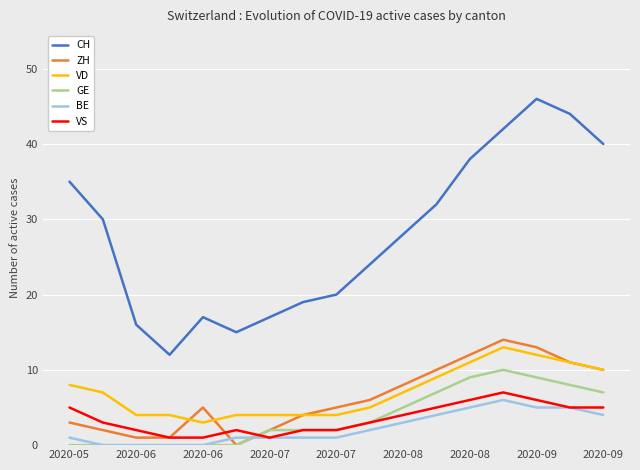

True or false: VD and VS cross at least once.

False